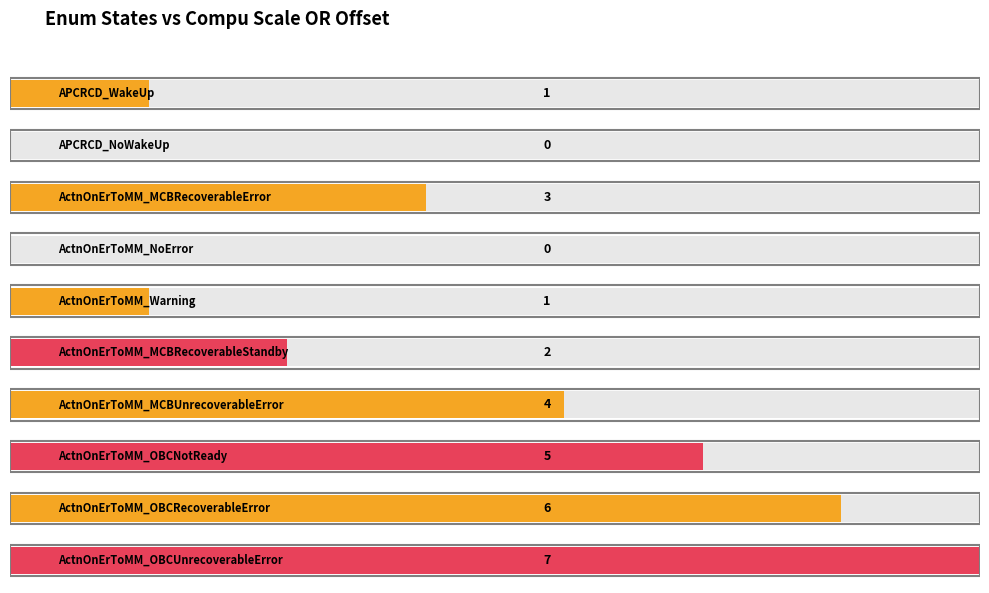

Are the bars grouped side by side (vs. stacked)?

No